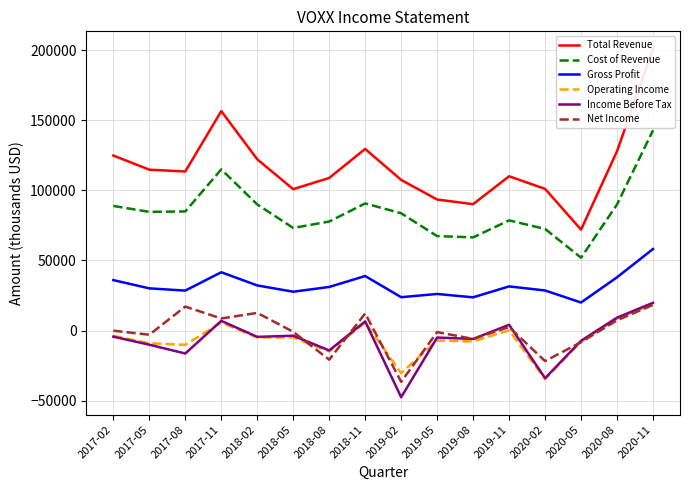

In Cost of Revenue, how many points are higher than both neighbors (excluding endpoints)?

3